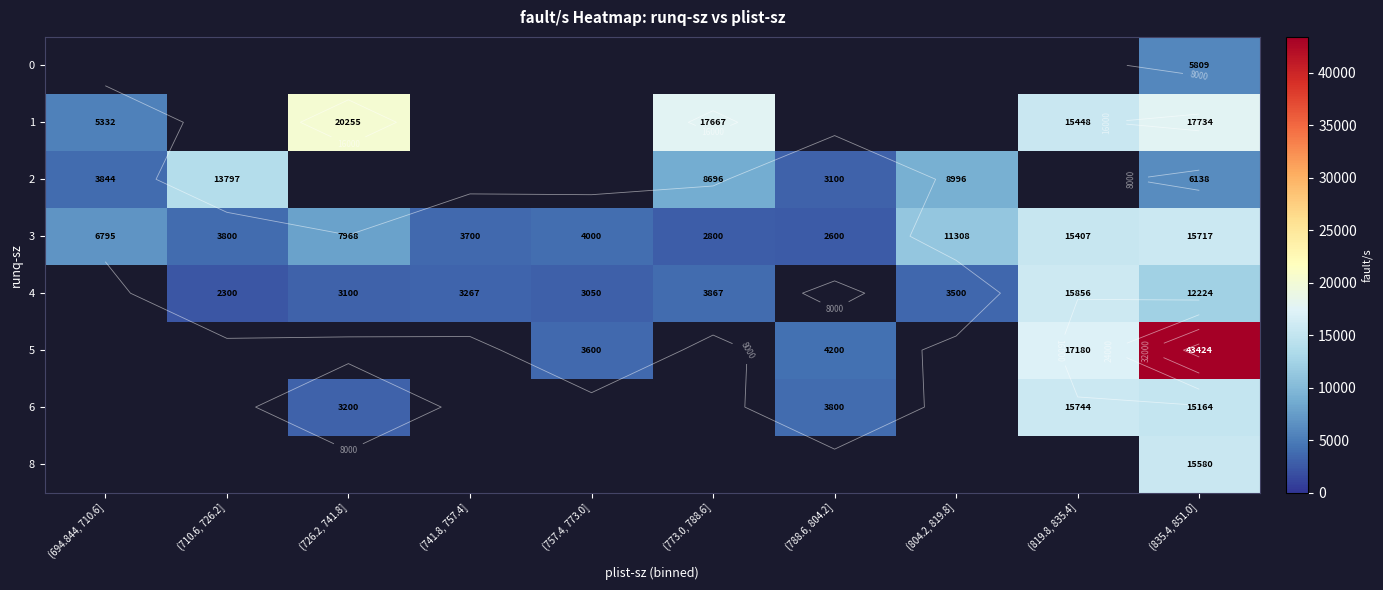

The value of 4 at (773.0, 788.6] is 3866.7. True or false?

True